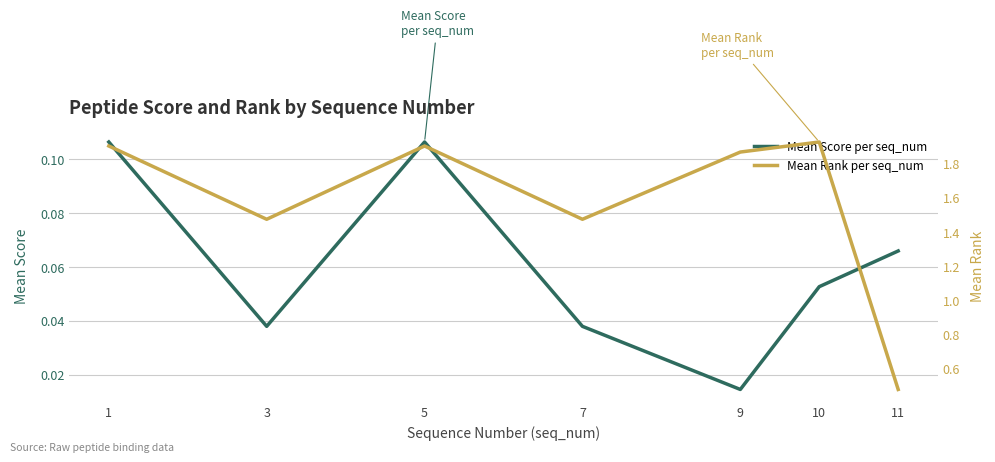

What is the approximate value of Mean Rank per seq_num at 10?

1.9